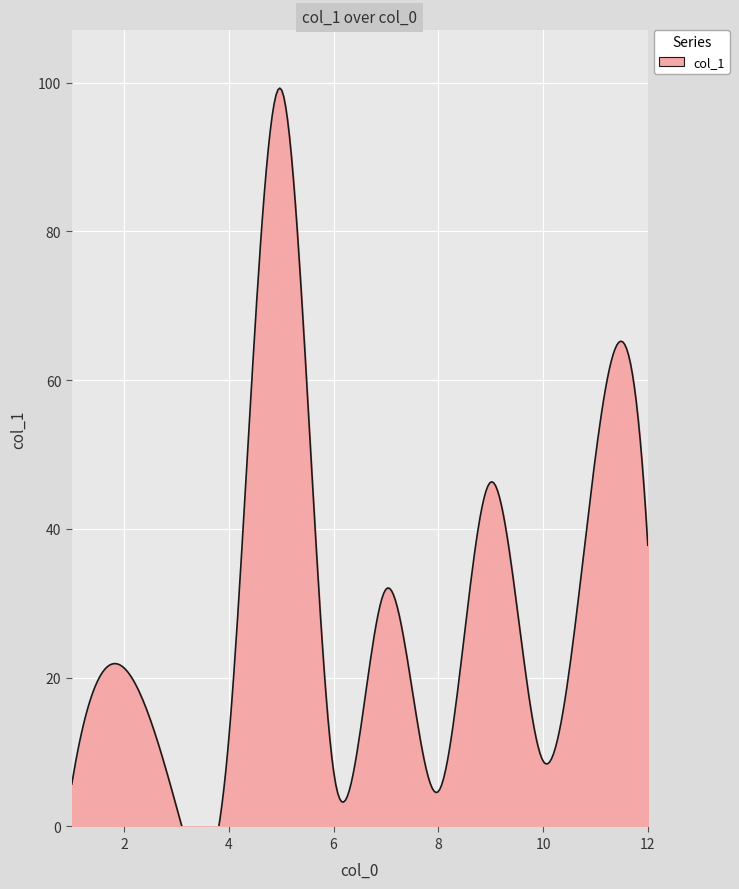

True or false: the data has more than 1 interior local peaks.

True